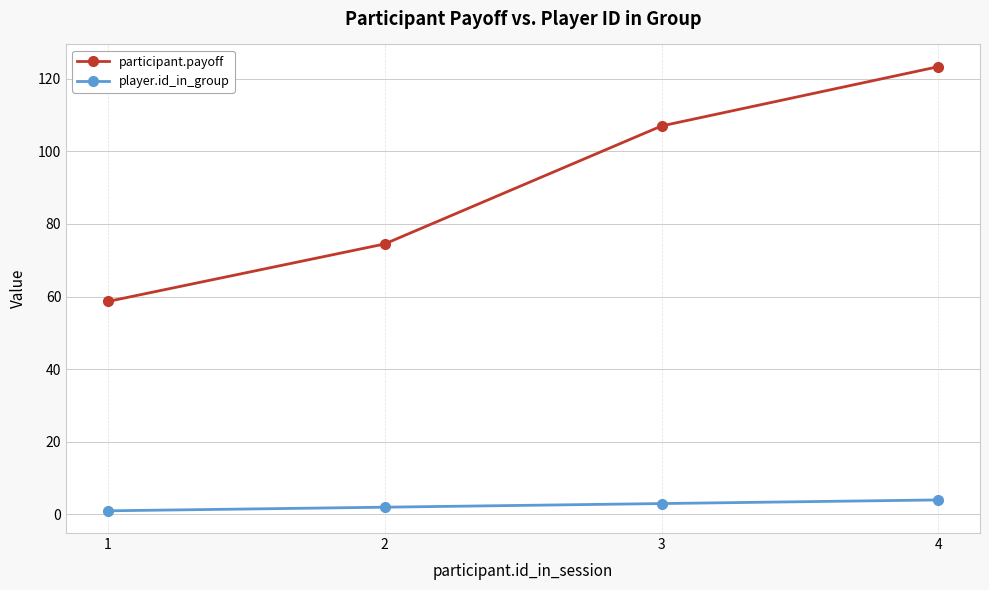

Rank the series by their maximum value, from lowest to highest.

player.id_in_group, participant.payoff